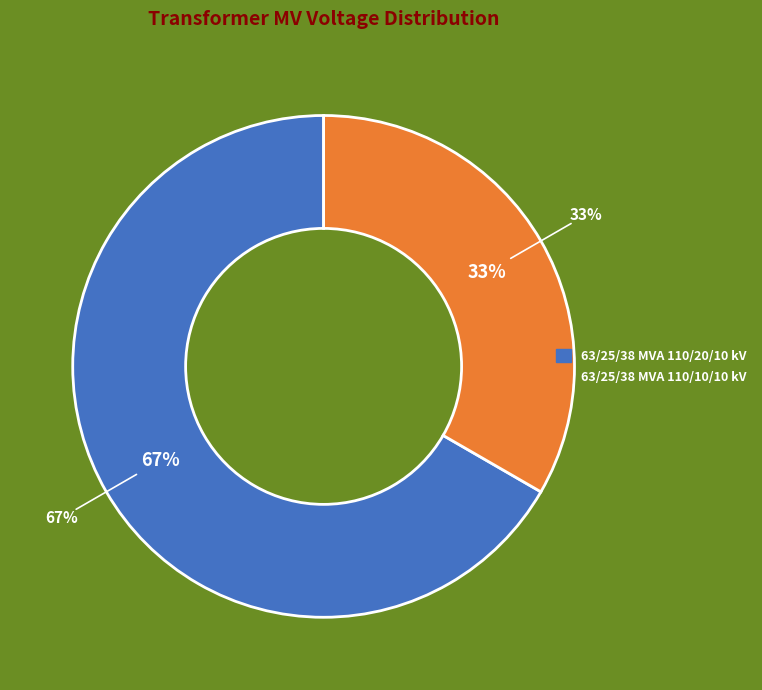

Which category has the smallest portion of the pie?

63/25/38 MVA 110/10/10 kV